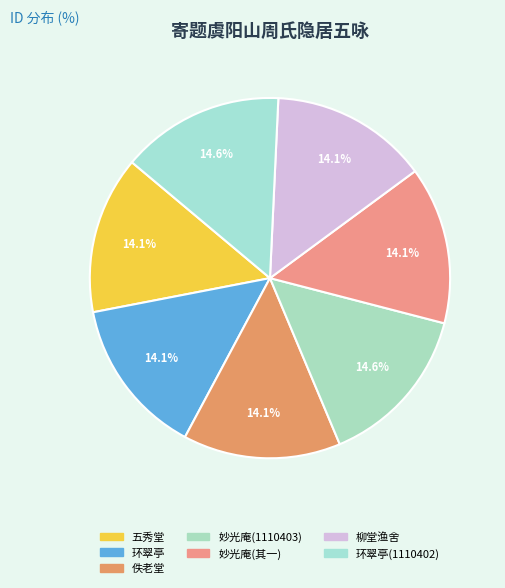

How many segments does this pie chart have?

7